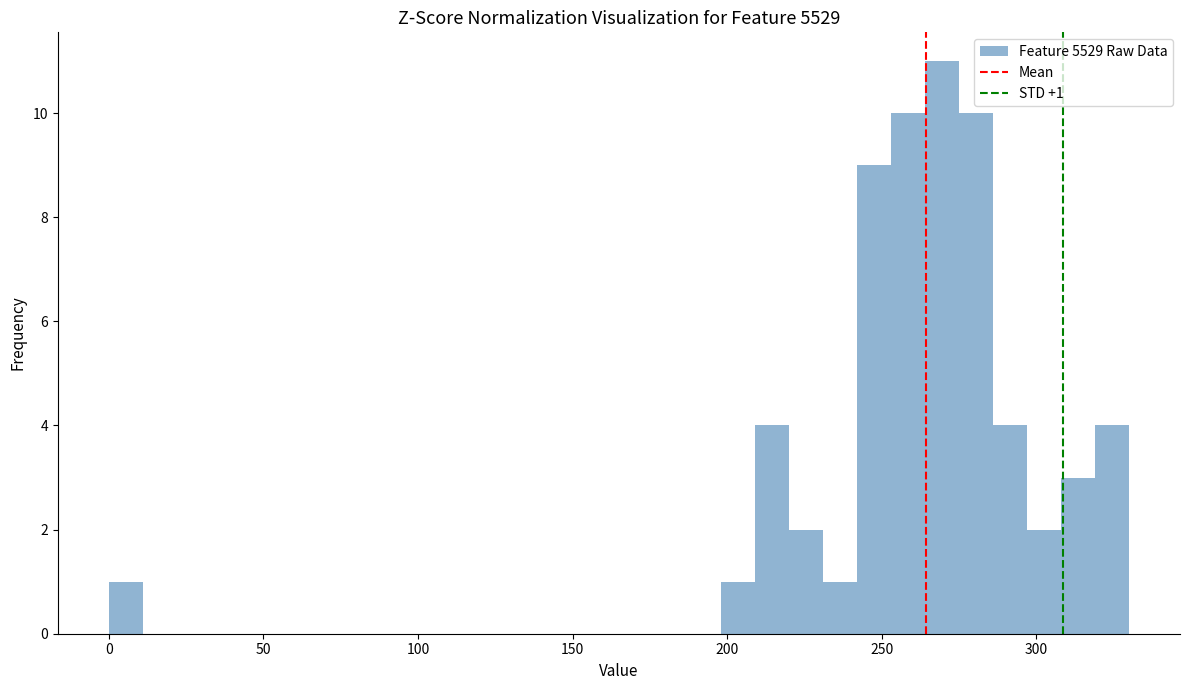

Read against the x-axis, roughly where is the centre of the tallest bar?

270